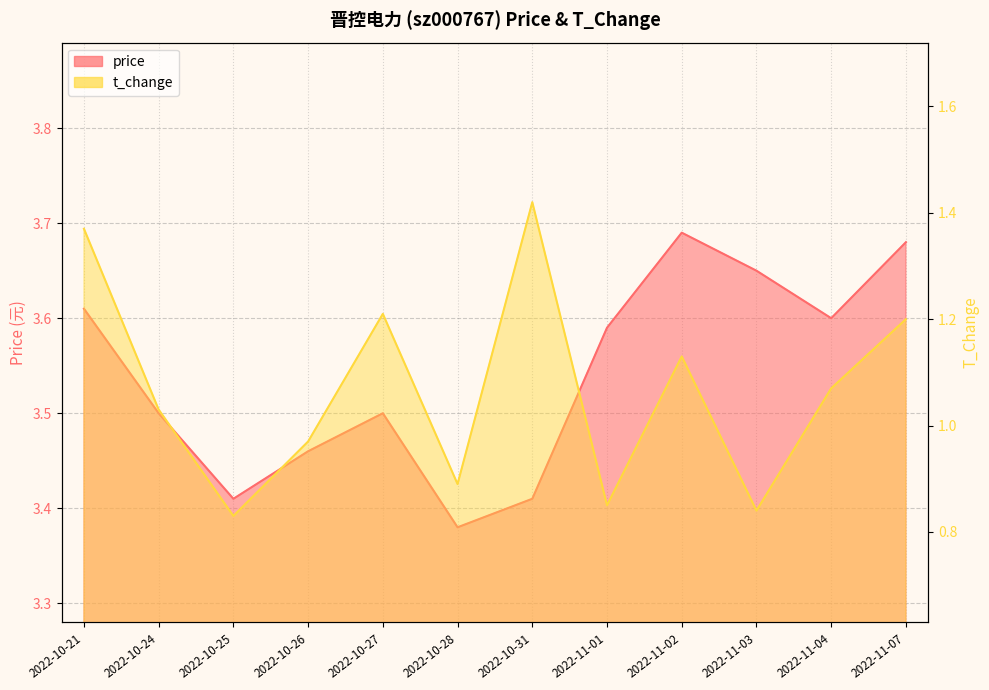

Does the chart display data point markers on the line(s)?

No